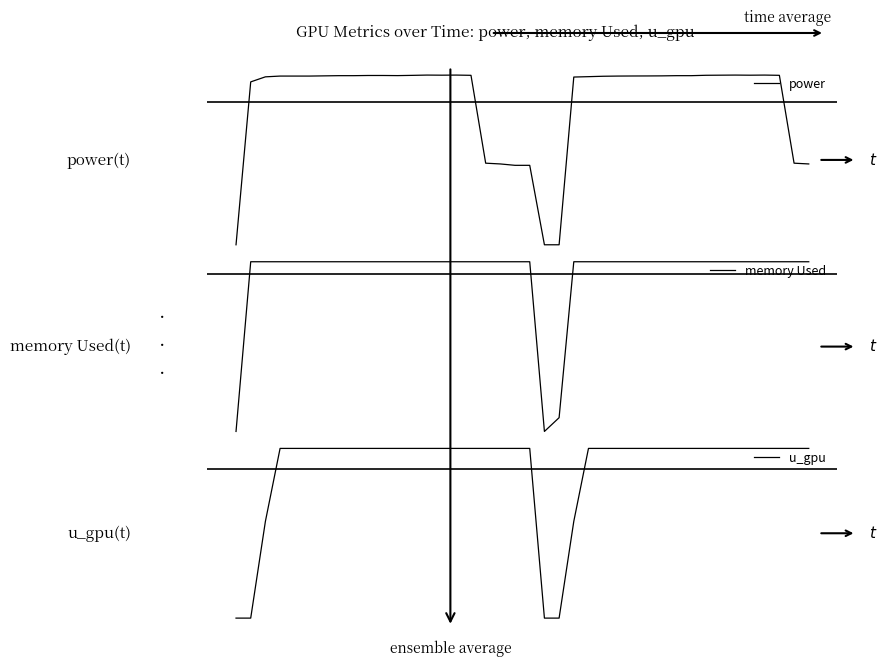

At how many categories does at least one series exceed -2?

37